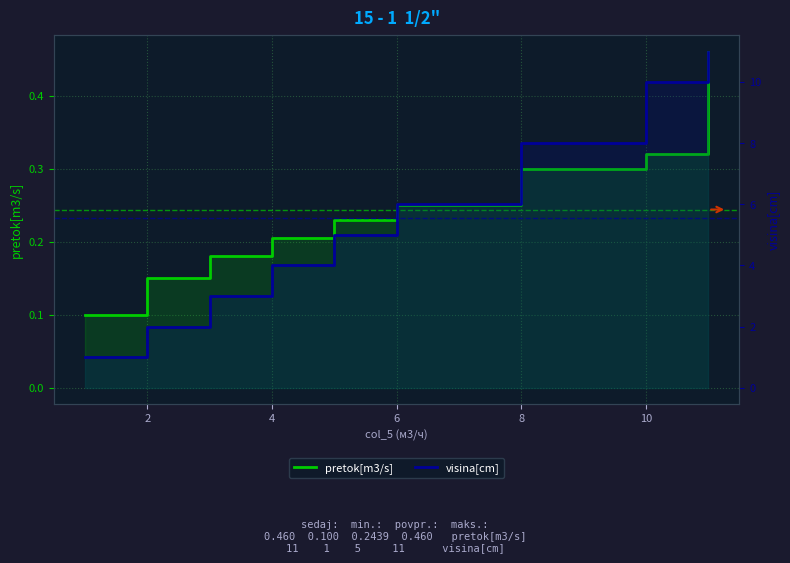

How many distinct data groups are displayed?

2